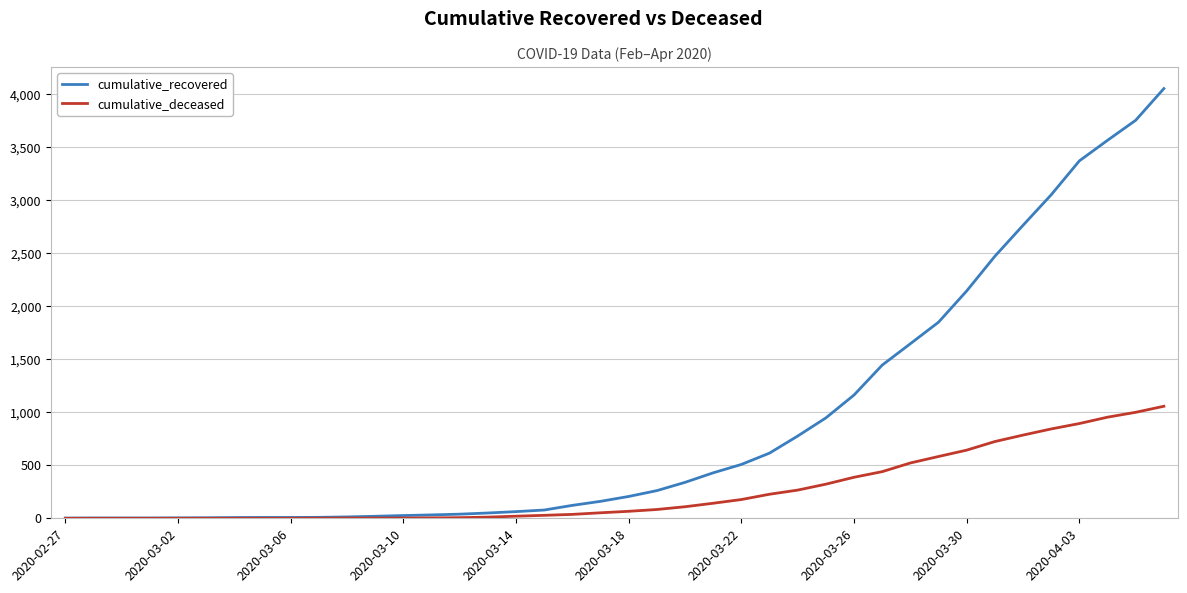

List the series in order of their overall mean, highest first.

cumulative_recovered, cumulative_deceased